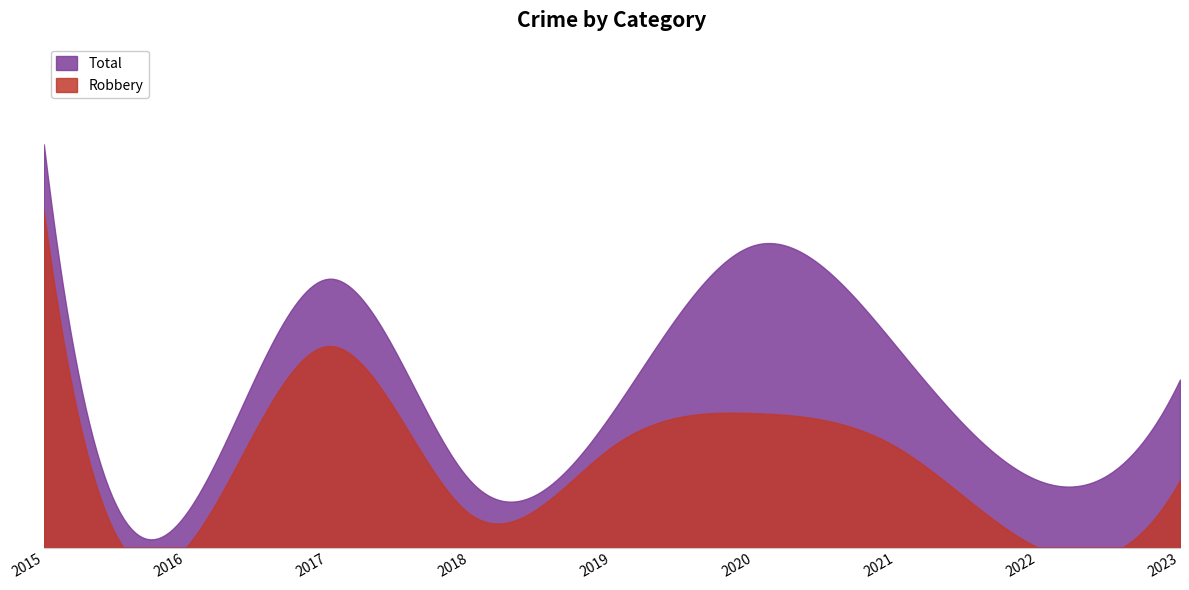

True or false: Total and Robbery intersect in this chart.

False